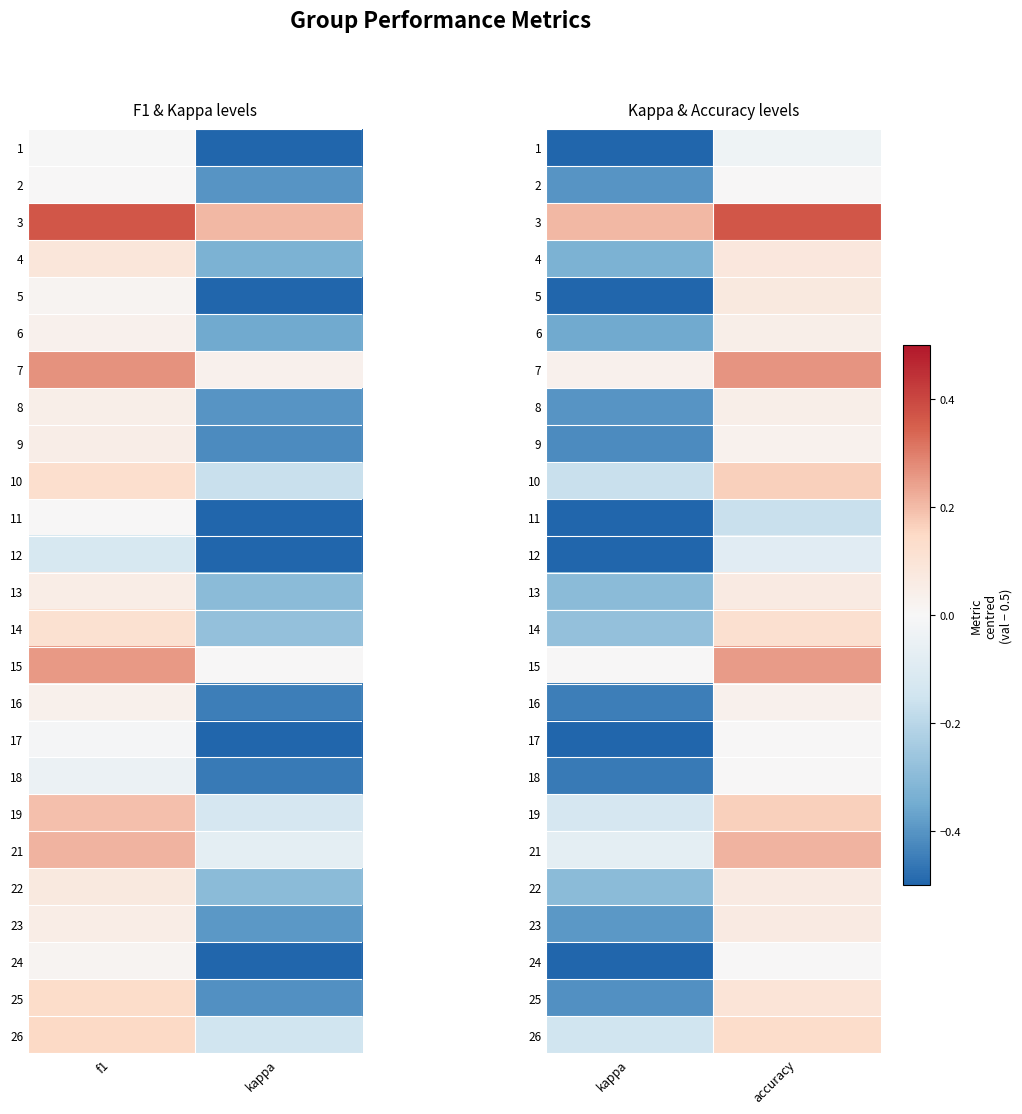

How many values in 19 are below zero?

1